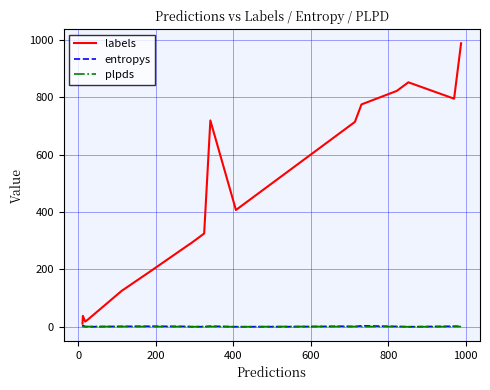

What is the highest value of the labels series?

988.0